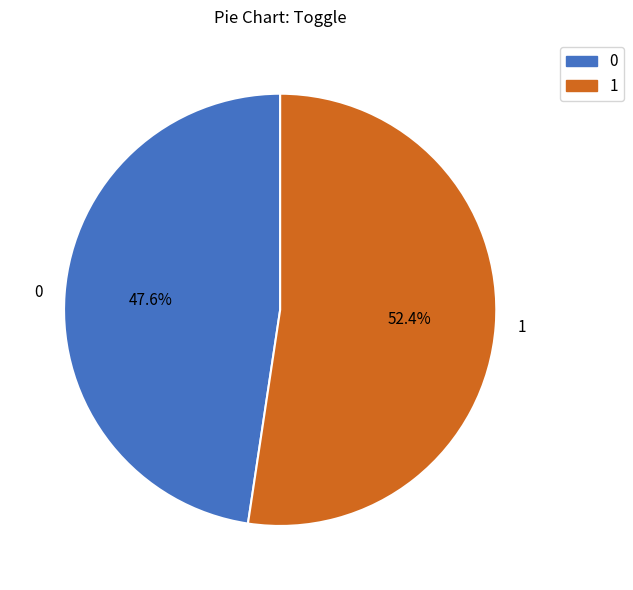

To the nearest percent, what is the difference between the largest and smallest slice percentages?

5%